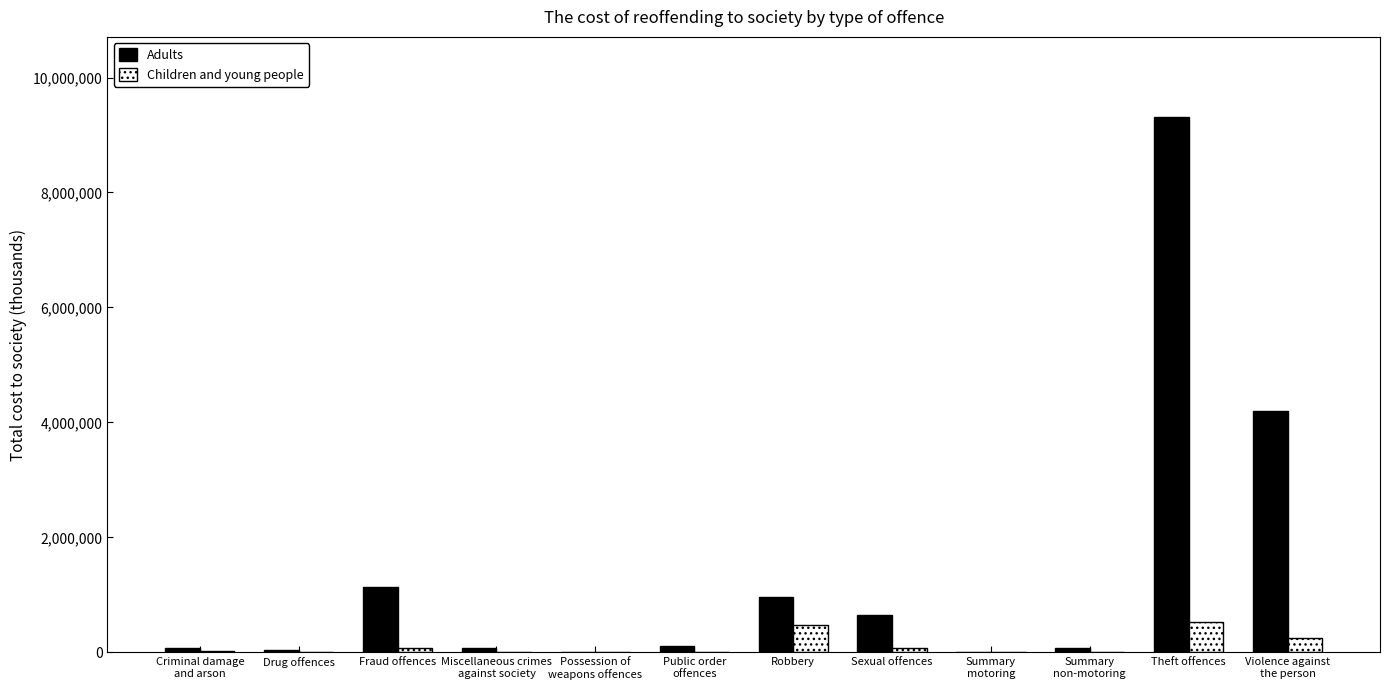

Which series changed the most between Drug offences and Fraud offences?

Adults